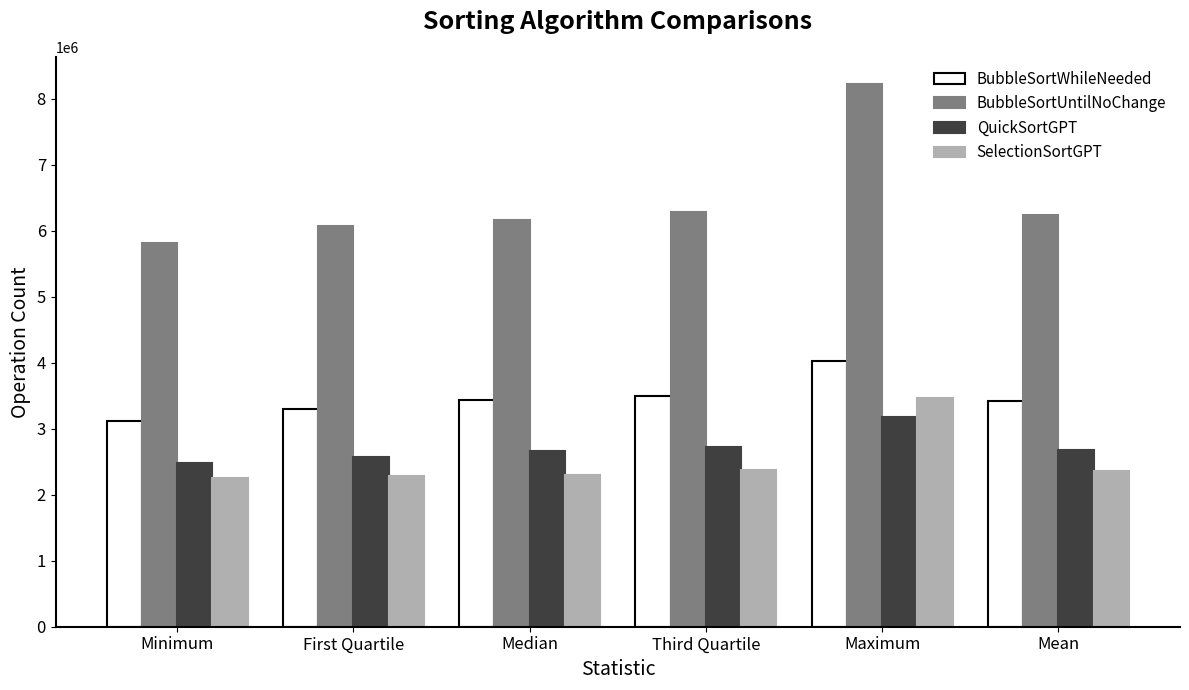

How many distinct data groups are displayed?

4